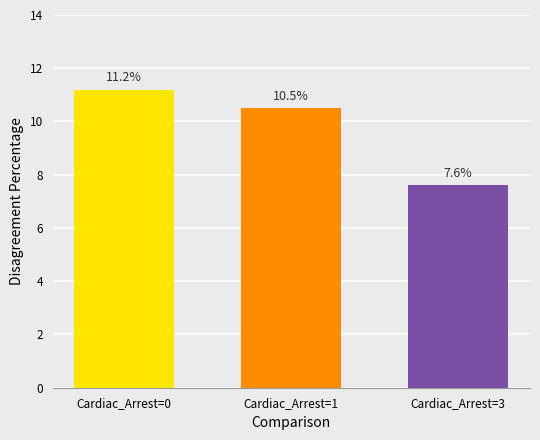

How many values are below 10?

1